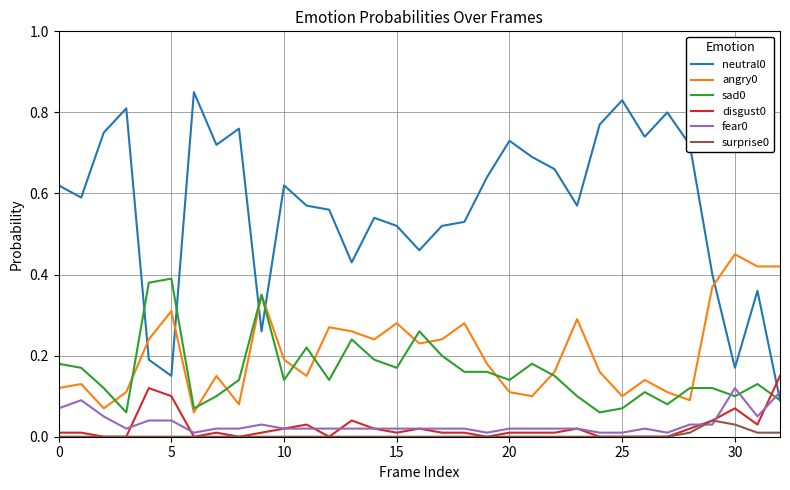

At how many categories does at least one series exceed 0?

33